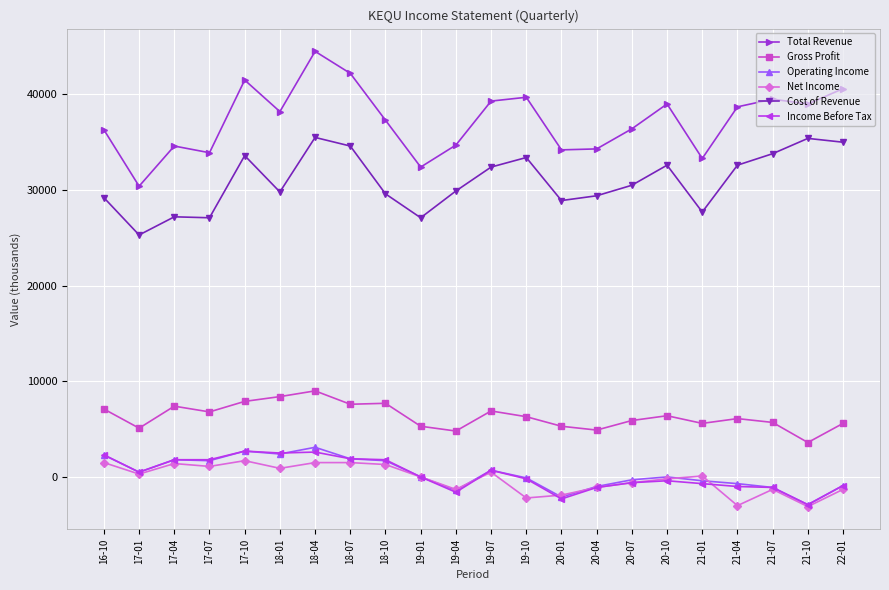

What is the difference between the Income Before Tax values at 20-04 and 19-04?

500